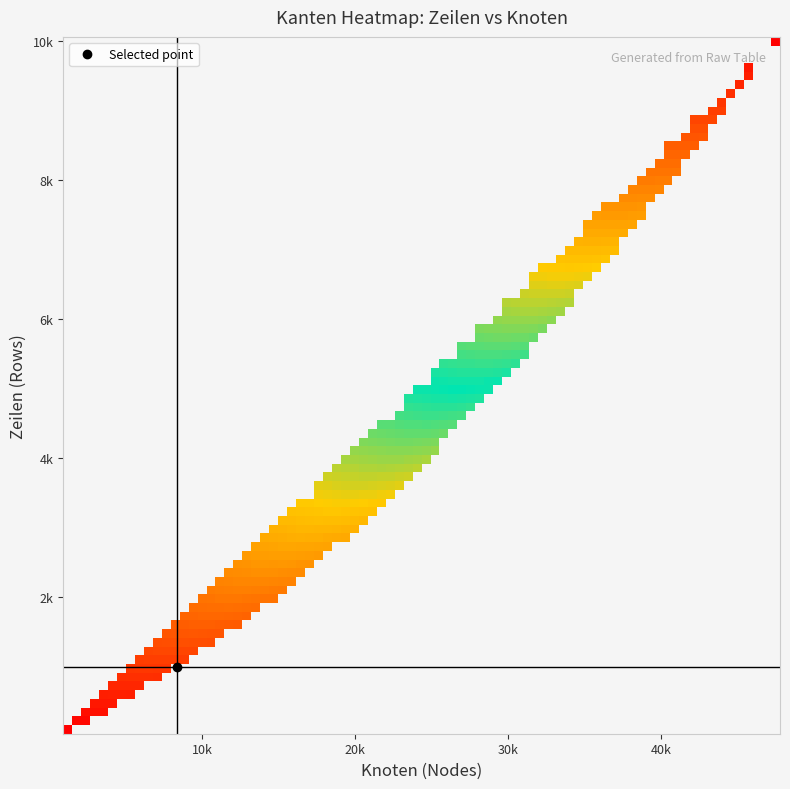

Reading left to right, list all the values displayed in this chart.

zeilen: 100.0	200.0	300.0	400.0	500.0	600.0	700.0	800.0	900.0	1000.0	1500.0	2000.0	2500.0	3000.0	3500.0	4000.0	4500.0	5000.0	5500.0	6000.0	6500.0	7000.0	7500.0	8000.0	8500.0	9000.0	9500.0	10000.0
knoten: 1218.0	2186.0	3127.0	3999.0	4817.0	5573.0	6266.0	6936.0	7636.0	8389.0	11816.0	14873.0	17635.0	20062.0	22423.0	24745.0	26804.0	29160.0	30882.0	32996.0	35091.0	36878.0	38684.0	40658.0	42343.0	43837.0	45368.0	47449.0
kanten: 3675.0	7086.0	10339.0	13501.0	16523.0	19343.0	22608.0	26075.0	29414.0	32759.0	48185.0	64481.0	80375.0	97174.0	113184.0	128940.0	145757.0	161009.0	177619.0	193285.0	209484.0	225655.0	242209.0	258336.0	275057.0	291378.0	307787.0	324099.0
zeit_networkx: 0.0	0.0	0.0	0.0	0.0	0.0	0.0	0.0	0.0	0.0	0.0	0.0	0.0	0.0	0.0	0.0	0.0	0.0	0.0	0.0	0.0	0.0	0.0	0.0	0.0	0.0	0.0	0.0
zeit_neo4j: 0.0	0.0	0.0	0.0	0.0	0.0	0.0	0.0	0.0	0.0	0.0	0.0	0.0	0.0	0.0	0.0	0.0	0.0	0.0	0.0	0.0	0.0	0.0	0.0	0.0	0.0	0.0	0.0